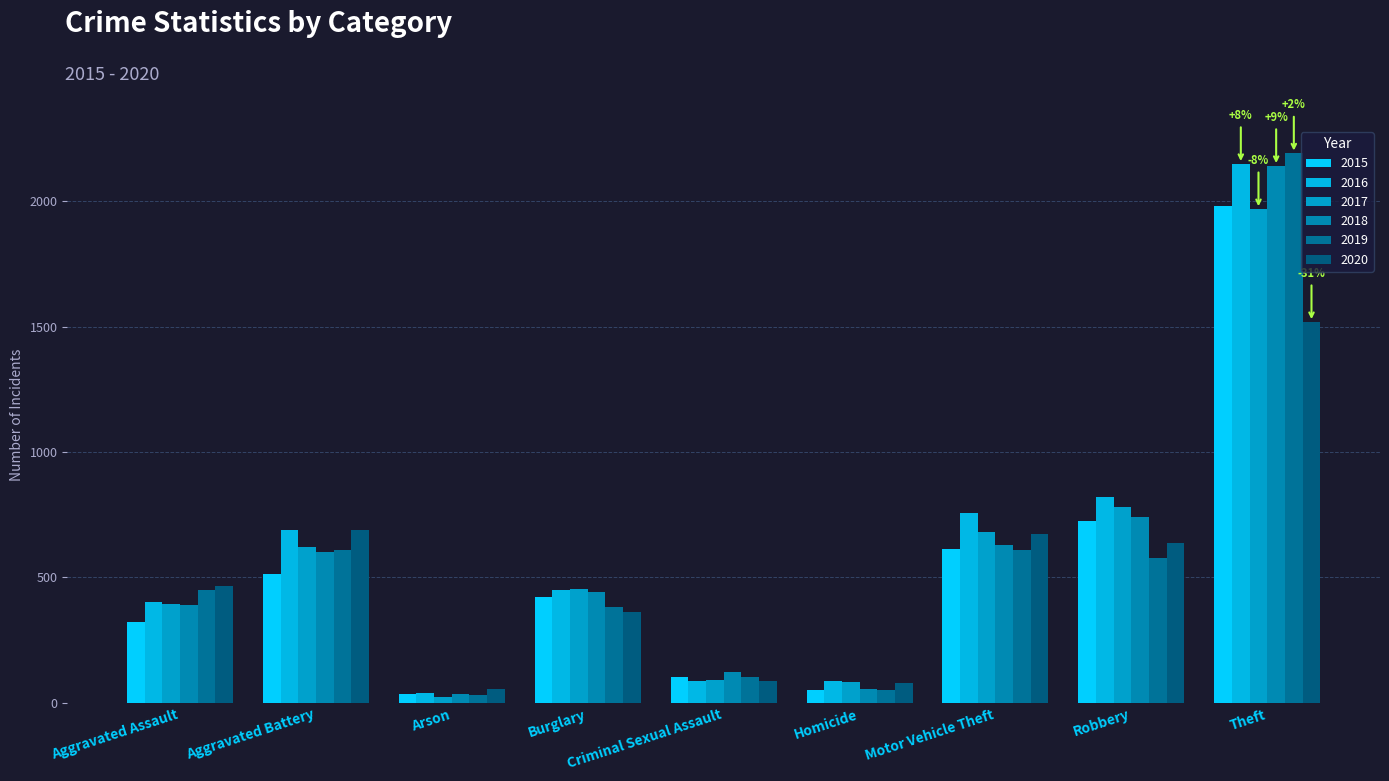

The value of 2018 at Theft is 2140. True or false?

True